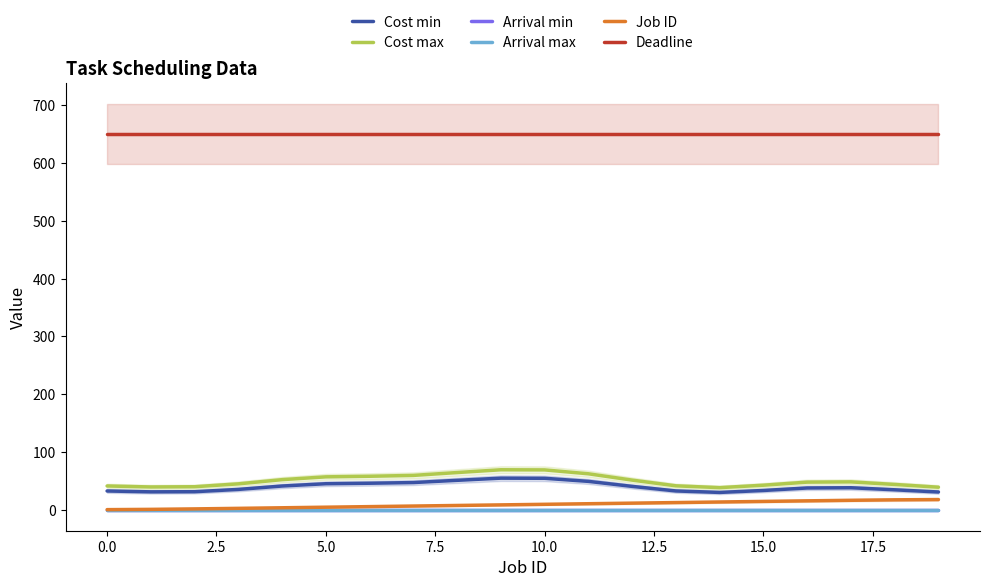

At which category is the sum across all series the highest?

10